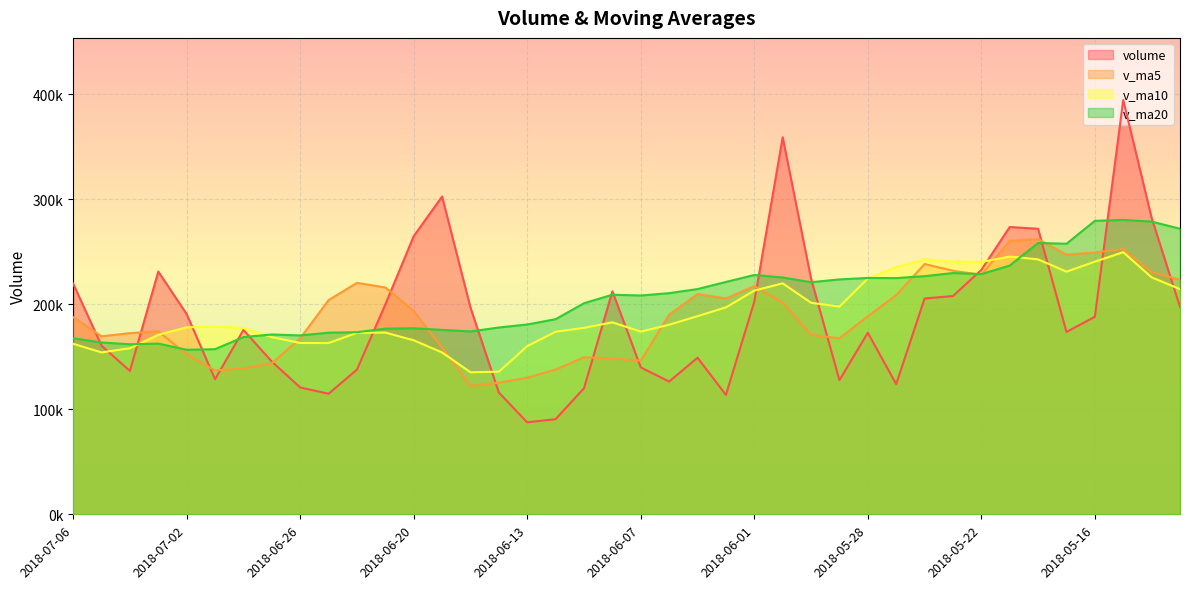

Reading left to right, list all the values displayed in this chart.

volume: 2018-07-06=219541.7	2018-07-05=160476.0	2018-07-04=136446.5	2018-07-03=231030.3	2018-07-02=190525.9	2018-06-29=128572.4	2018-06-28=175469.7	2018-06-27=145353.5	2018-06-26=120743.4	2018-06-25=114738.4	2018-06-22=137736.3	2018-06-21=199794.2	2018-06-20=264749.3	2018-06-19=302411.8	2018-06-15=196703.1	2018-06-14=115832.9	2018-06-13=87543.6	2018-06-12=90584.1	2018-06-11=120007.4	2018-06-08=212223.2	2018-06-07=139782.6	2018-06-06=126365.5	2018-06-05=149019.3	2018-06-04=113639.1	2018-06-01=202344.8	2018-05-31=358807.7	2018-05-30=224416.5	2018-05-29=127679.7	2018-05-28=172791.0	2018-05-25=123916.2	2018-05-24=205392.8	2018-05-23=207740.1	2018-05-22=232602.9	2018-05-21=273425.8	2018-05-18=271747.8	2018-05-17=173572.2	2018-05-16=188008.5	2018-05-15=394299.6	2018-05-14=282154.6	2018-05-11=197345.3
v_ma5: 2018-07-06=187604.1	2018-07-05=169410.2	2018-07-04=172409.0	2018-07-03=174190.4	2018-07-02=152133.0	2018-06-29=136975.5	2018-06-28=138808.3	2018-06-27=143673.2	2018-06-26=167552.3	2018-06-25=203886.0	2018-06-22=220278.9	2018-06-21=215898.2	2018-06-20=193448.1	2018-06-19=158615.1	2018-06-15=122134.2	2018-06-14=125238.2	2018-06-13=130028.2	2018-06-12=137792.6	2018-06-11=149479.6	2018-06-08=148205.9	2018-06-07=146230.2	2018-06-06=190035.3	2018-06-05=209645.5	2018-06-04=205377.6	2018-06-01=217208.0	2018-05-31=201522.2	2018-05-30=170839.3	2018-05-29=167504.0	2018-05-28=188488.6	2018-05-25=208615.6	2018-05-24=238181.9	2018-05-23=231817.8	2018-05-22=227871.4	2018-05-21=260210.8	2018-05-18=261956.5	2018-05-17=247076.0	2018-05-16=249201.1	2018-05-15=252566.8	2018-05-14=230457.2	2018-05-11=223322.9
v_ma10: 2018-07-06=162289.8	2018-07-05=154109.2	2018-07-04=158041.1	2018-07-03=170871.3	2018-07-02=178009.5	2018-06-29=178627.2	2018-06-28=177353.2	2018-06-27=168560.6	2018-06-26=163083.7	2018-06-25=163010.1	2018-06-22=172758.6	2018-06-21=172963.2	2018-06-20=165620.4	2018-06-19=154047.3	2018-06-15=135170.1	2018-06-14=135734.2	2018-06-13=160031.7	2018-06-12=173719.0	2018-06-11=177428.6	2018-06-08=182706.9	2018-06-07=173876.2	2018-06-06=180437.3	2018-06-05=188574.7	2018-06-04=196933.1	2018-06-01=212911.8	2018-05-31=219852.1	2018-05-30=201328.5	2018-05-29=197687.7	2018-05-28=224349.7	2018-05-25=235286.0	2018-05-24=242629.0	2018-05-23=240509.4	2018-05-22=240219.1	2018-05-21=245334.0	2018-05-18=242639.7	2018-05-17=230939.3	2018-05-16=240453.5	2018-05-15=249477.5	2018-05-14=225538.1	2018-05-11=214340.8
v_ma20: 2018-07-06=167524.2	2018-07-05=163536.2	2018-07-04=161830.7	2018-07-03=162459.3	2018-07-02=156589.8	2018-06-29=157180.7	2018-06-28=168692.5	2018-06-27=171139.8	2018-06-26=170256.1	2018-06-25=172858.5	2018-06-22=173317.4	2018-06-21=176700.2	2018-06-20=177097.5	2018-06-19=175490.2	2018-06-15=174040.9	2018-06-14=177793.1	2018-06-13=180680.1	2018-06-12=185703.4	2018-06-11=200889.1	2018-06-08=208996.5	2018-06-07=208252.6	2018-06-06=210473.3	2018-06-05=214396.9	2018-06-04=221133.5	2018-06-01=227775.8	2018-05-31=225395.7	2018-05-30=220891.0	2018-05-29=223582.6	2018-05-28=224943.9	2018-05-25=224813.4	2018-05-24=226679.5	2018-05-23=229617.2	2018-05-22=228651.0	2018-05-21=236769.0	2018-05-18=258256.5	2018-05-17=257537.2	2018-05-16=279333.2	2018-05-15=280228.0	2018-05-14=278581.3	2018-05-11=271826.2